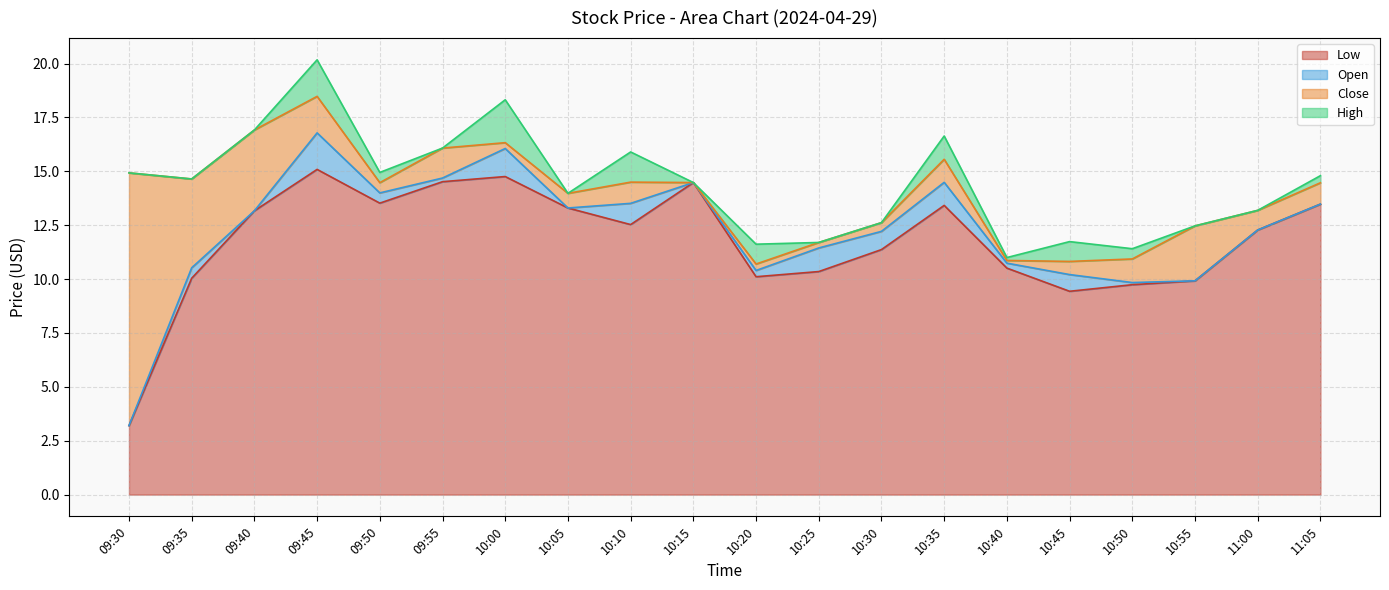

Which category has the lowest value in the Low series?

09:30